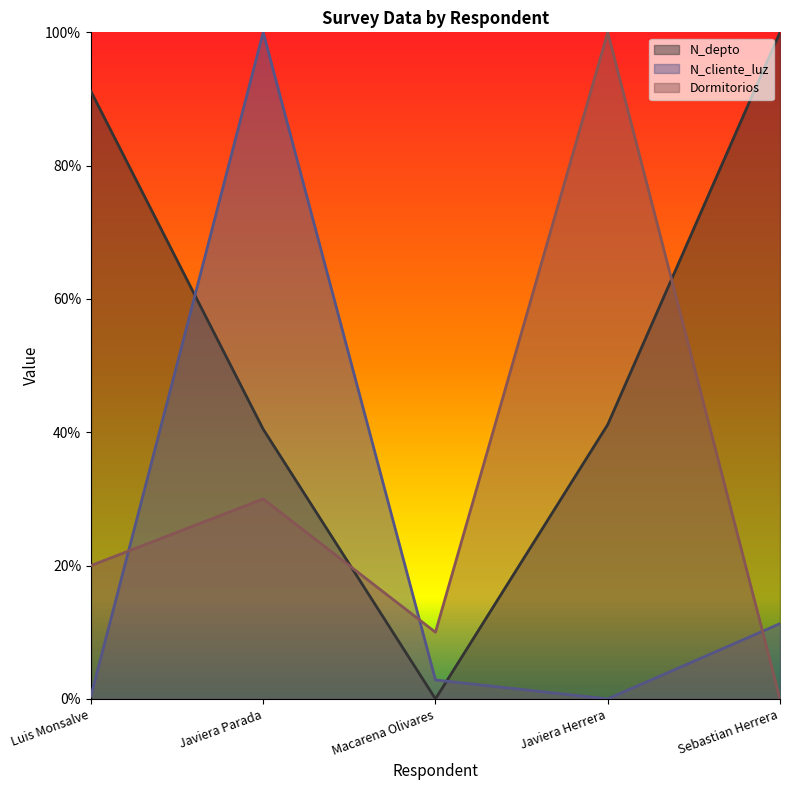

At which category is the sum across all series the highest?

Javiera Parada